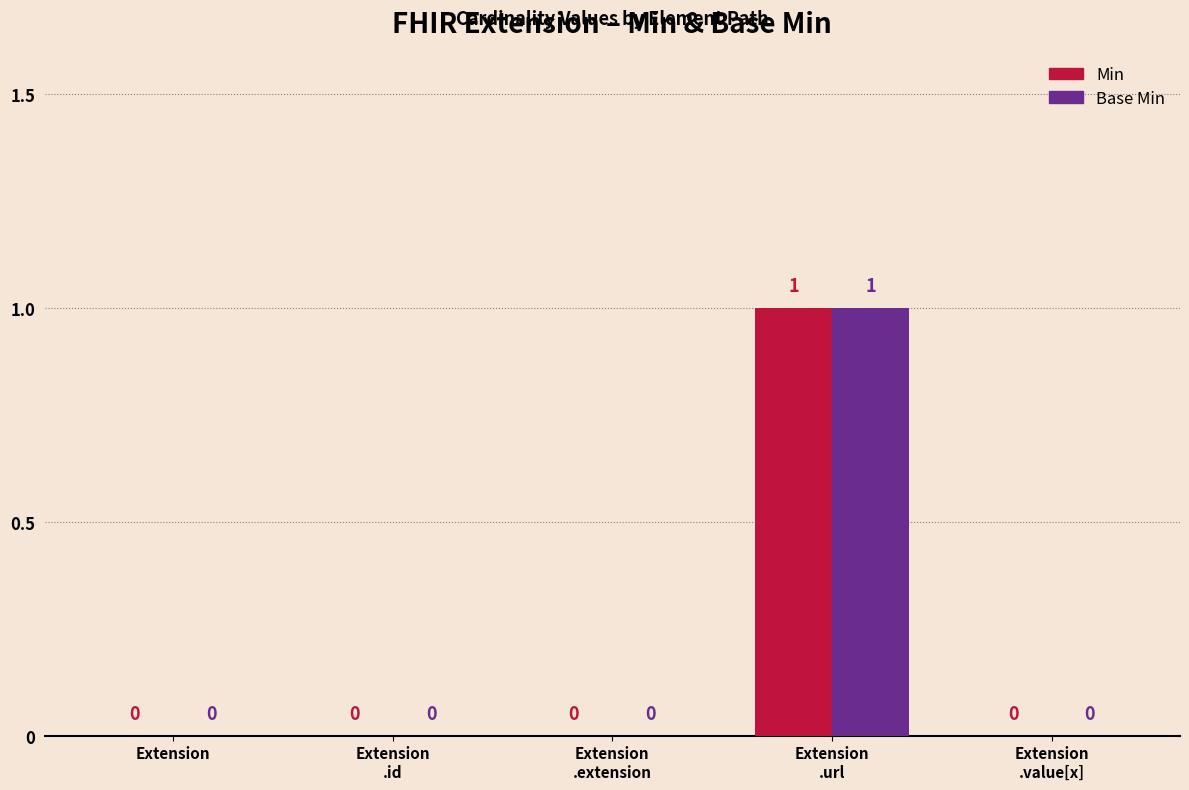

Reading left to right, what are all the values shown in this chart?

Min: Extension=0	Extension
.id=0	Extension
.extension=0	Extension
.url=1	Extension
.value[x]=0
Base Min: Extension=0	Extension
.id=0	Extension
.extension=0	Extension
.url=1	Extension
.value[x]=0